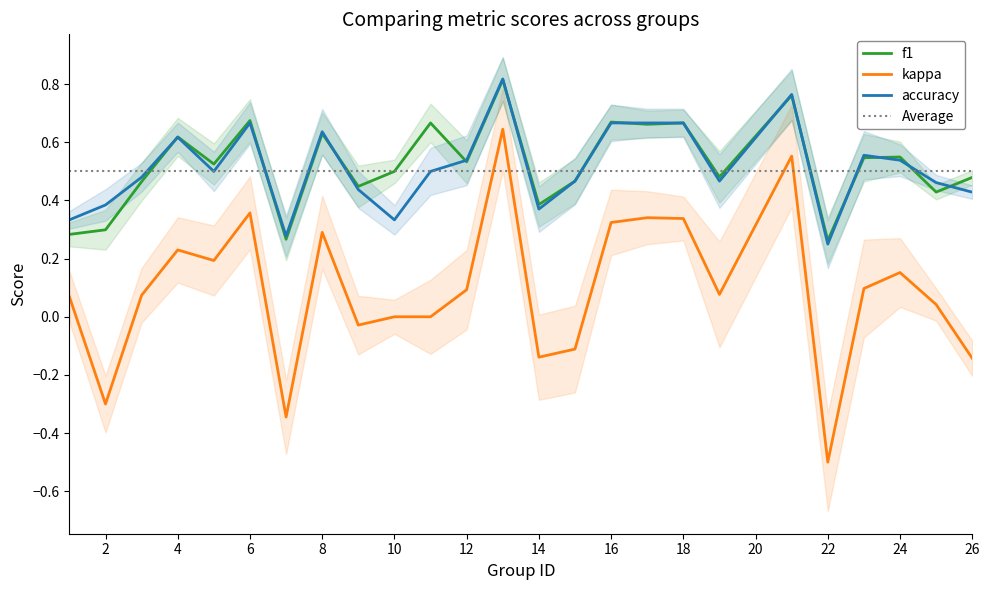

Reading left to right, what are all the values shown in this chart?

f1: 1=0.3	2=0.3	3=0.5	4=0.6	5=0.5	6=0.7	7=0.3	8=0.6	9=0.4	10=0.5	11=0.7	12=0.5	13=0.8	14=0.4	15=0.5	16=0.7	17=0.7	18=0.7	19=0.5	21=0.8	22=0.3	23=0.5	24=0.5	25=0.4	26=0.5
kappa: 1=0.1	2=-0.3	3=0.1	4=0.2	5=0.2	6=0.4	7=-0.3	8=0.3	9=-0.0	10=0.0	11=0.0	12=0.1	13=0.6	14=-0.1	15=-0.1	16=0.3	17=0.3	18=0.3	19=0.1	21=0.6	22=-0.5	23=0.1	24=0.2	25=0.0	26=-0.1
accuracy: 1=0.3	2=0.4	3=0.5	4=0.6	5=0.5	6=0.7	7=0.3	8=0.6	9=0.4	10=0.3	11=0.5	12=0.5	13=0.8	14=0.4	15=0.5	16=0.7	17=0.7	18=0.7	19=0.5	21=0.8	22=0.2	23=0.6	24=0.5	25=0.5	26=0.4